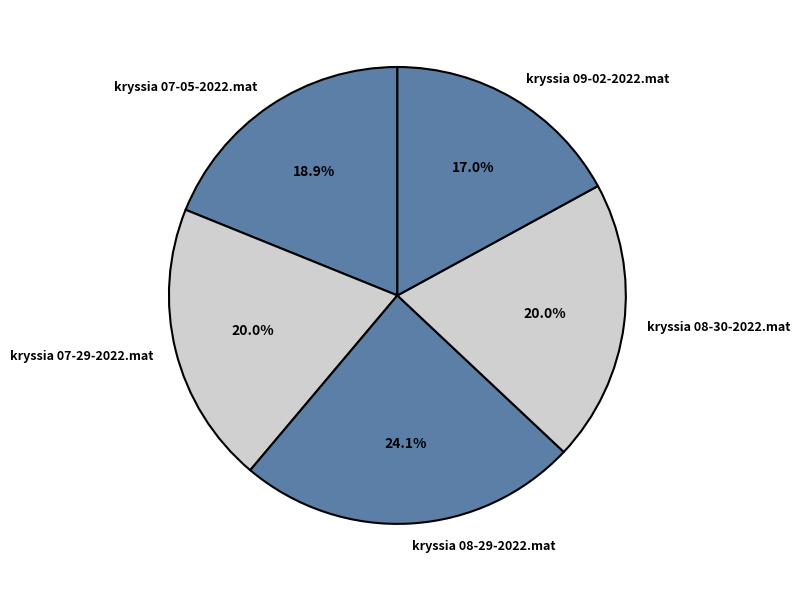

Is there any slice that represents more than half of the pie?

No